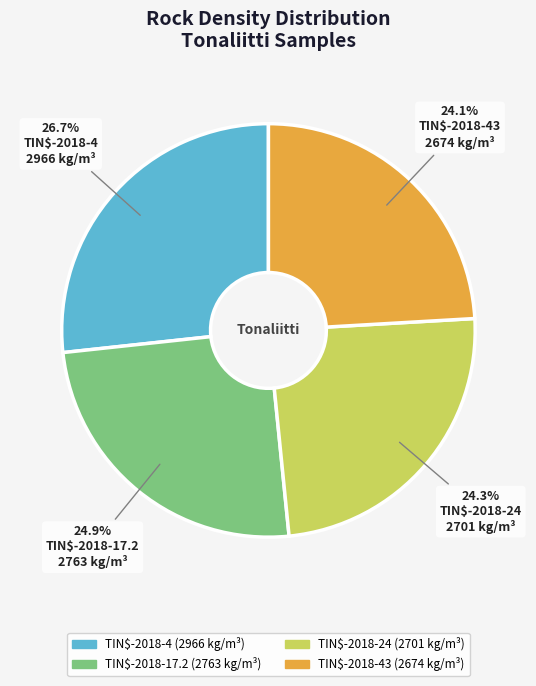

Is there a majority slice in this chart?

No